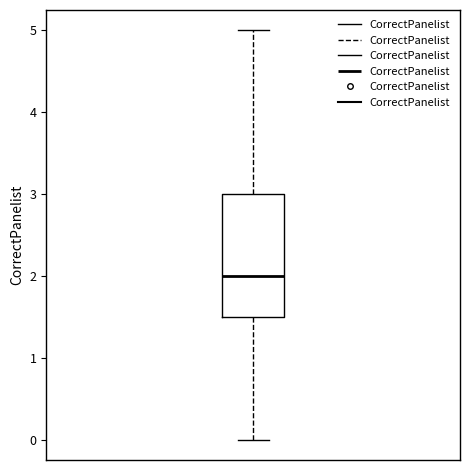

Where is the upper edge of the box on the y-axis? The values are not printed on the chart, so give them approximately, as read against the axis.

3.0